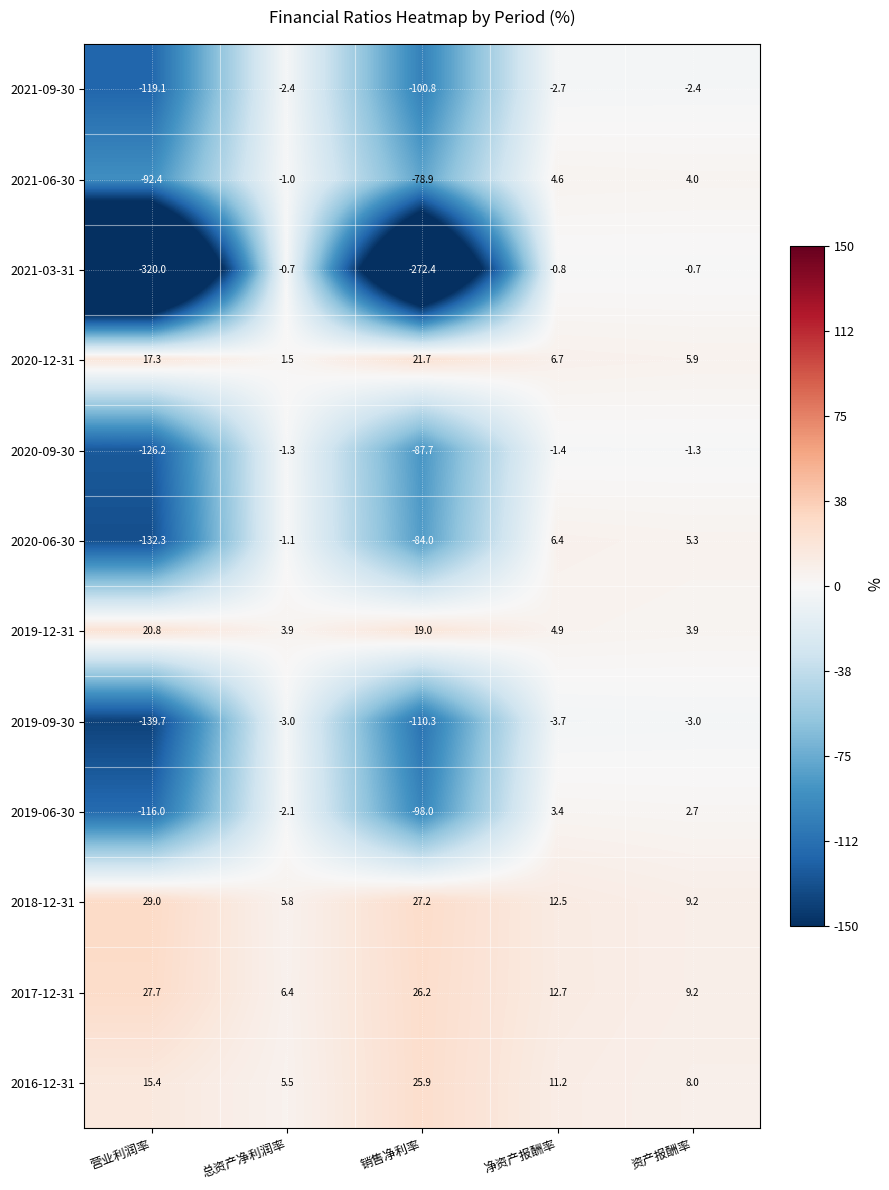

The 2016-12-31 series shows 3.6 at 资产报酬率. True or false?

False